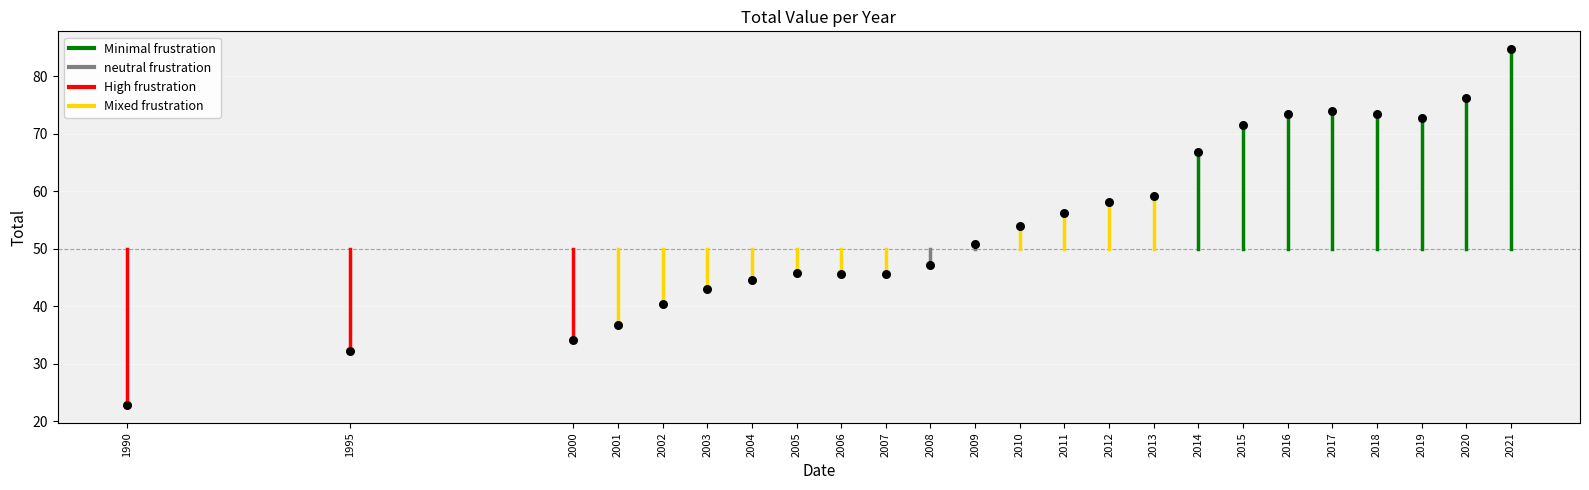

What is the range of X values (max minus min)?

31.0